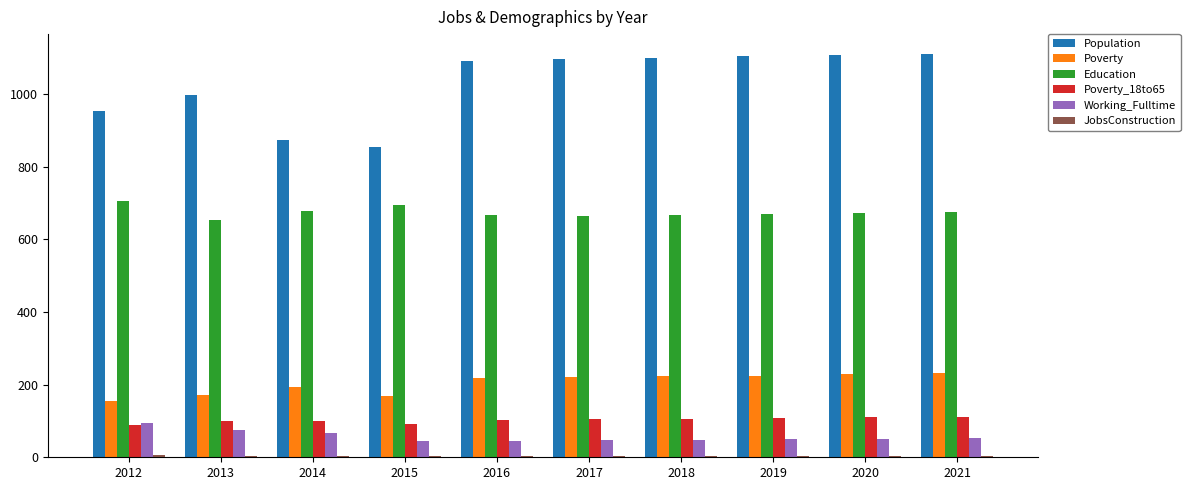

Which series has the largest total across all categories?

Population